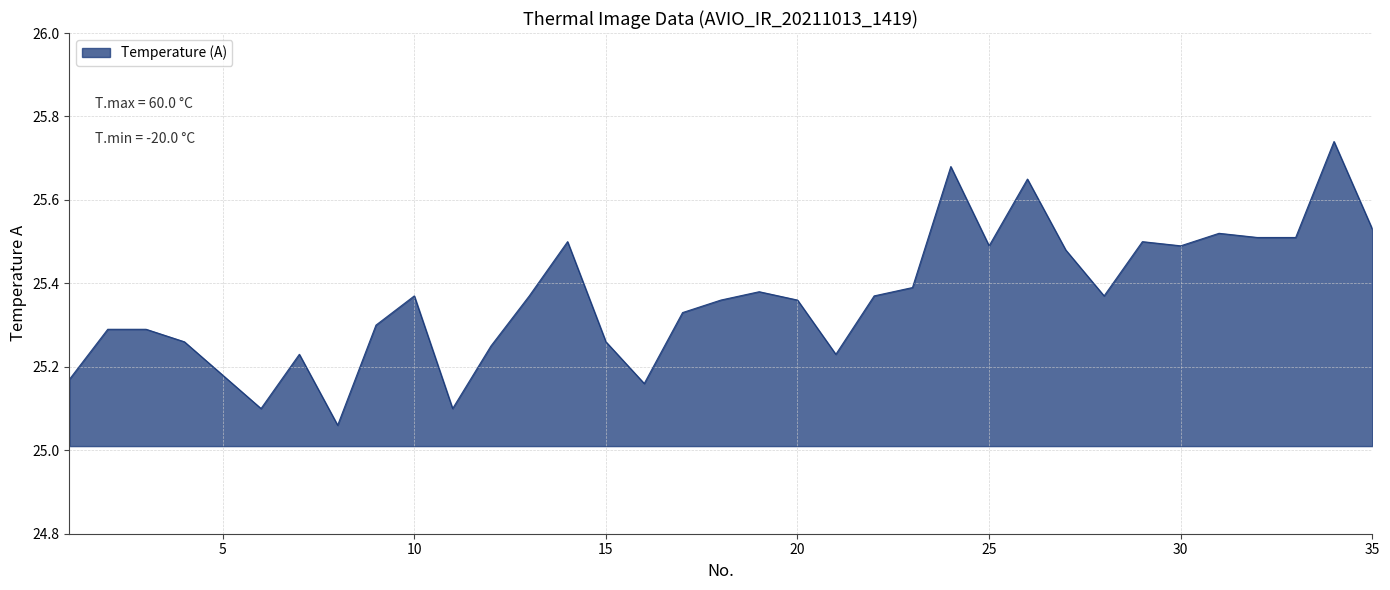

What is the difference between the maximum and minimum values?

0.7